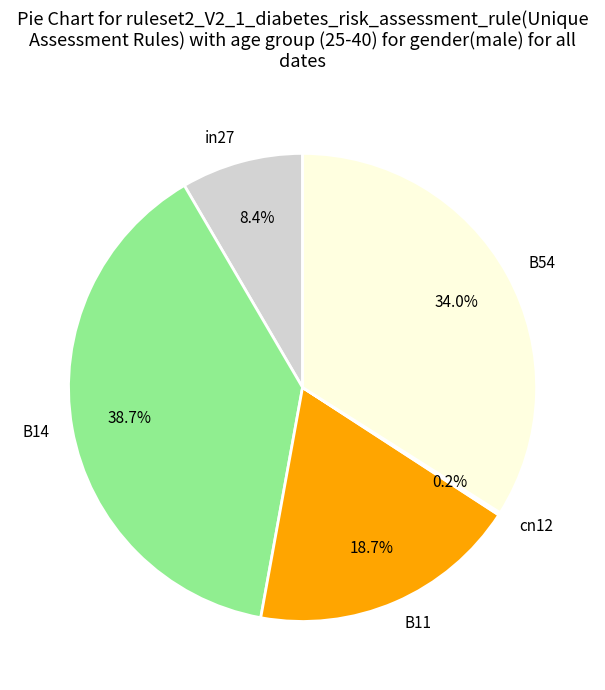

To the nearest percent, what is the combined percentage of B11 and in27?

27%